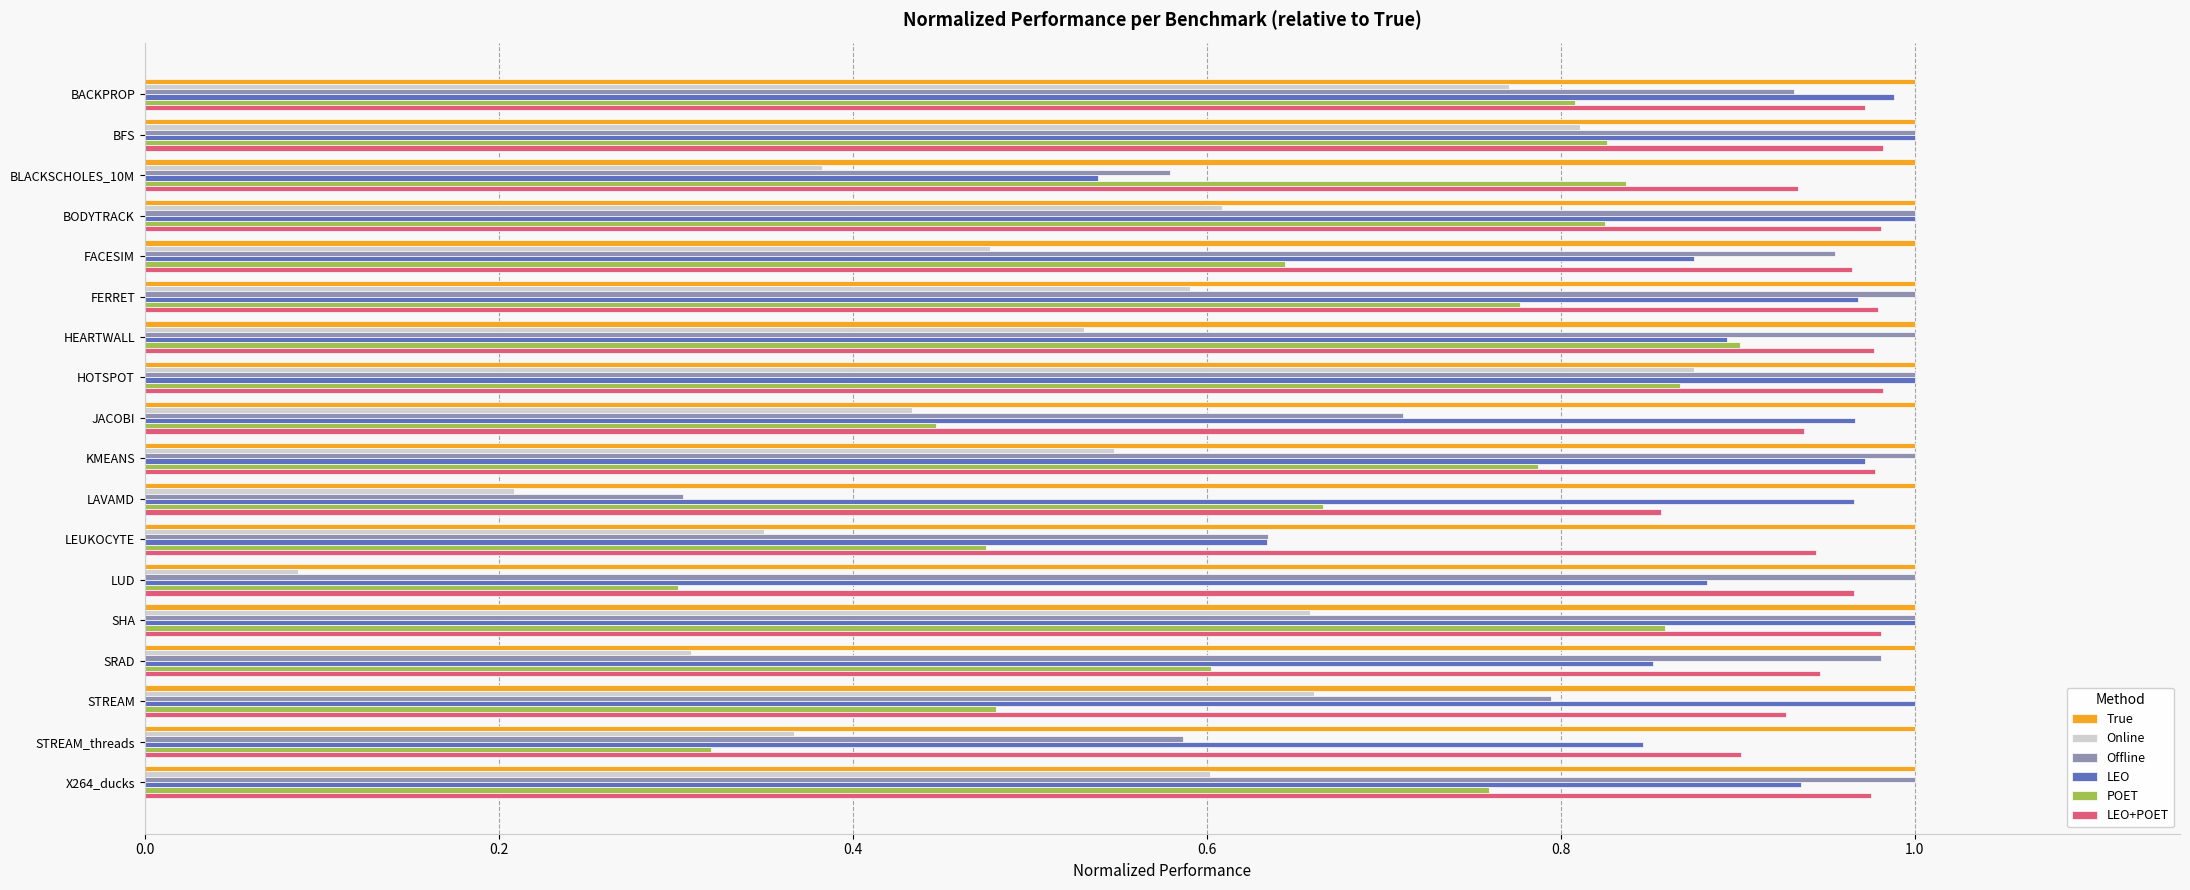

True or false: LEO has a value of 1.0 at BODYTRACK.

True